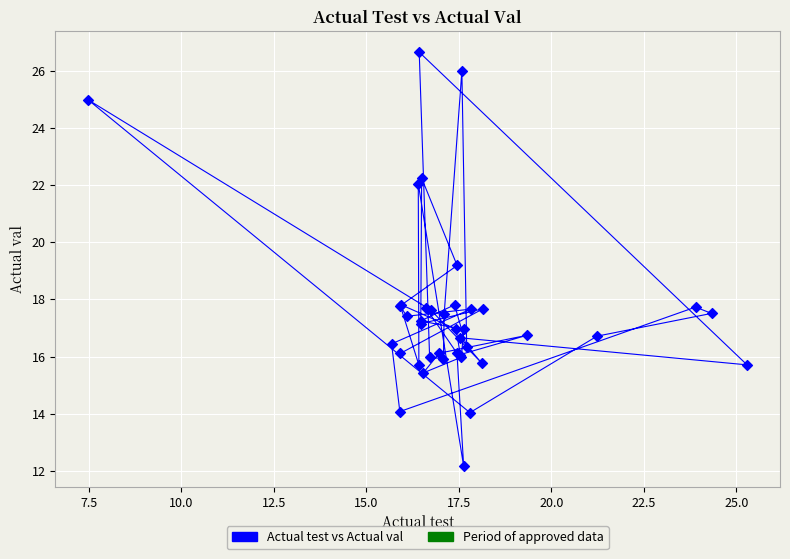

What Y value in the scatter plot is closest to 19?

19.2